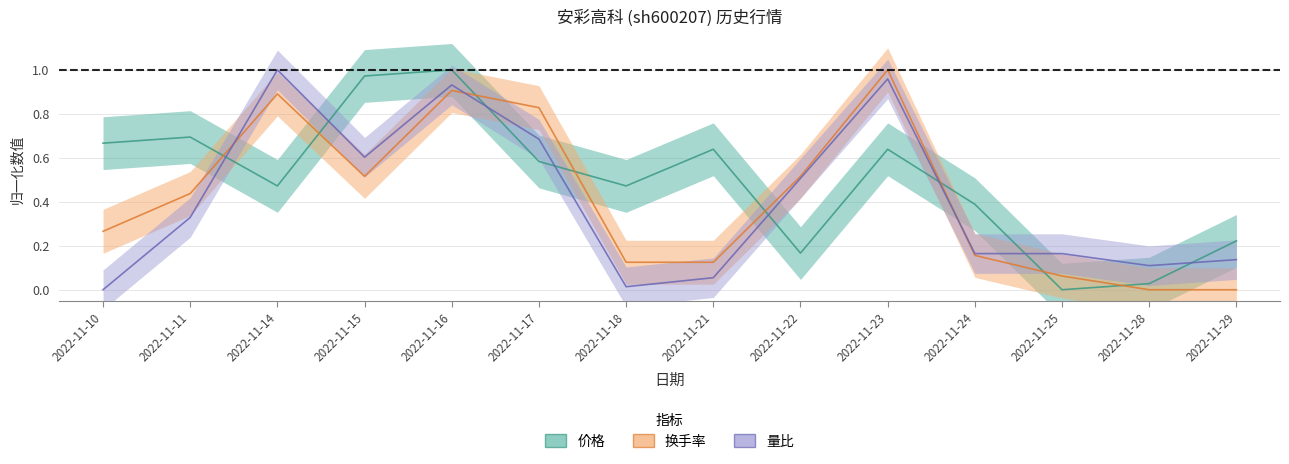

What is the sum of all 换手率 values?

5.8